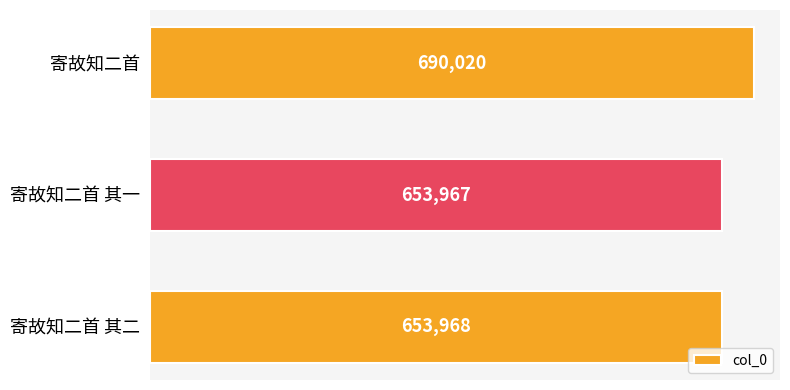

Count the number of categories in the chart.

3